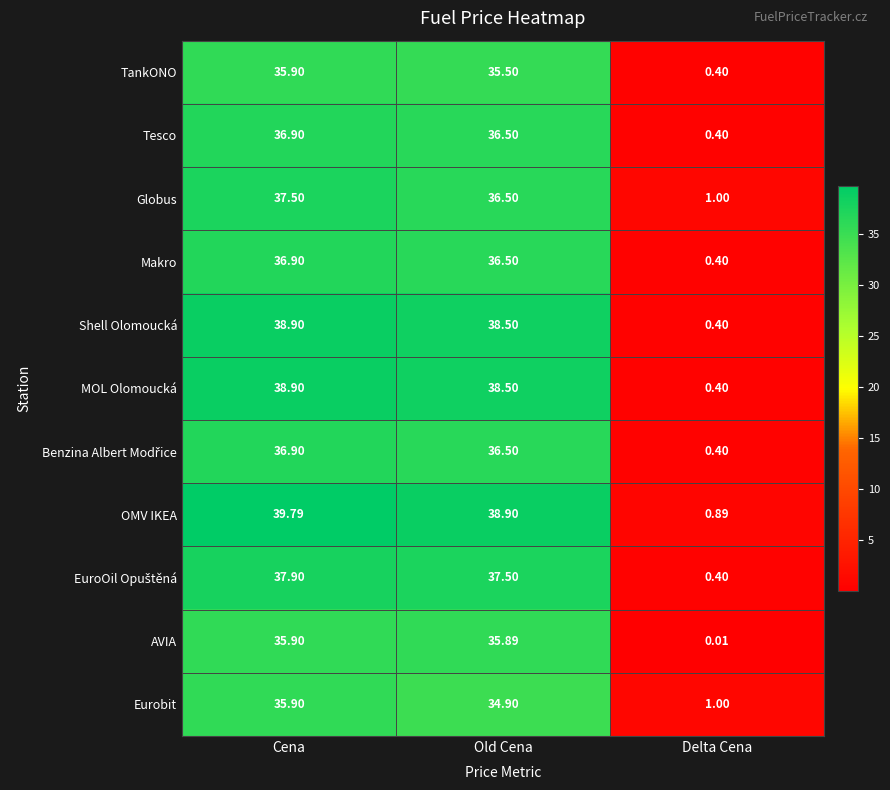

What is the difference between the highest and lowest values at Cena?

3.9